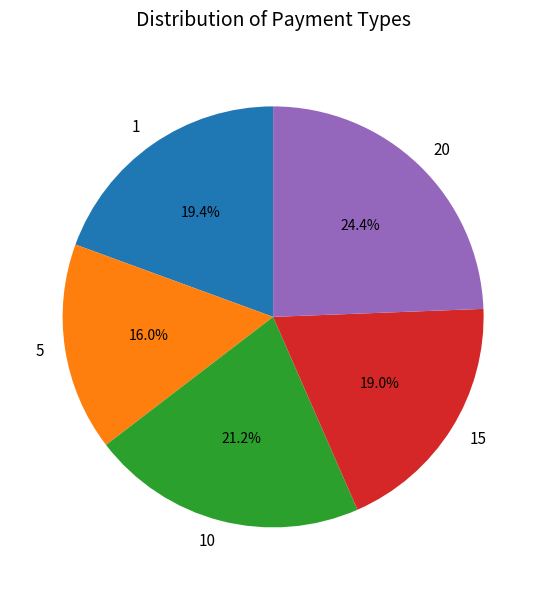

Approximately how many times larger is the value at 15 compared to 1?

1.0